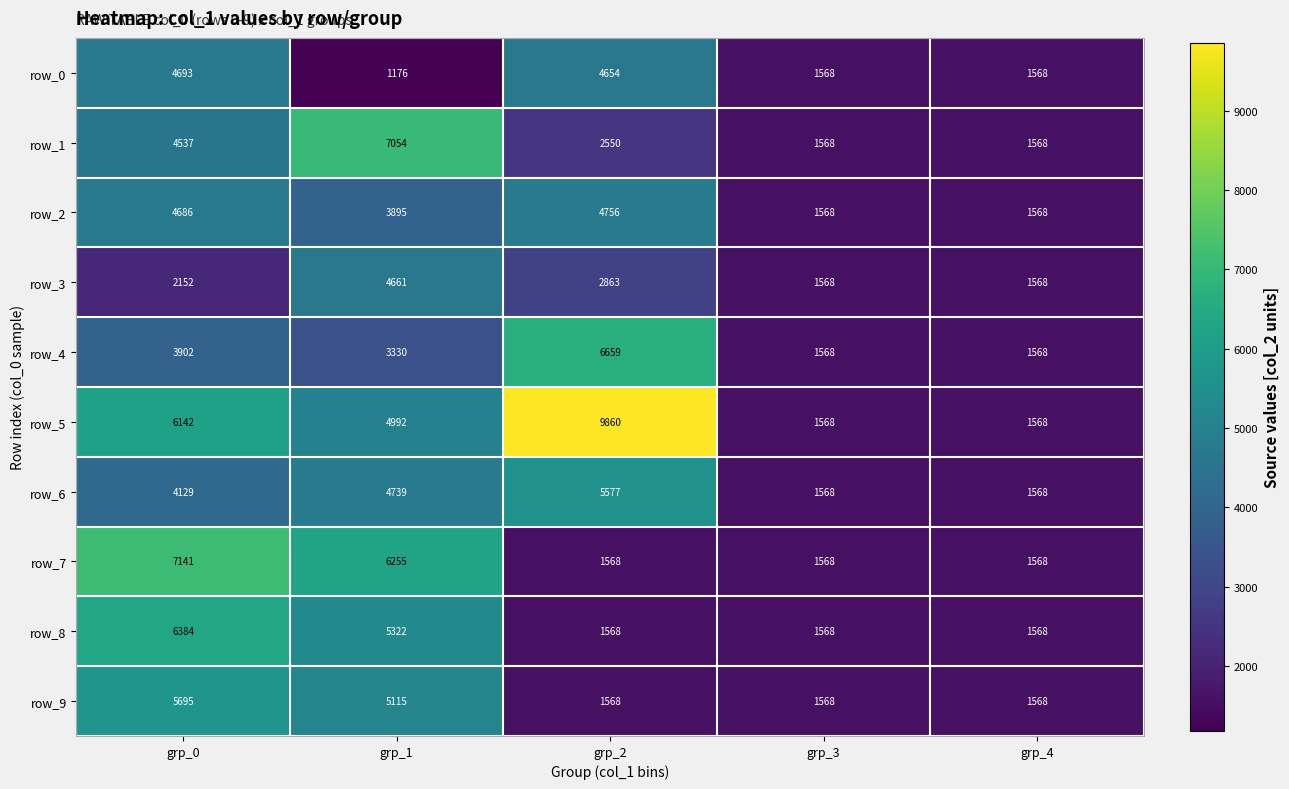

List the series in order of their peak value, highest first.

row_5, row_7, row_1, row_4, row_8, row_9, row_6, row_2, row_0, row_3